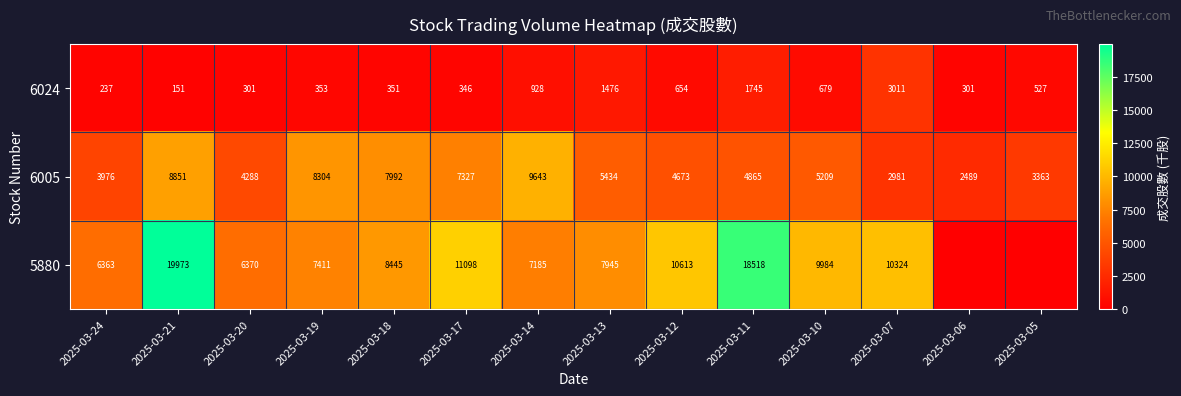

Where is 6005 nearest to the value 6066?

2025-03-13